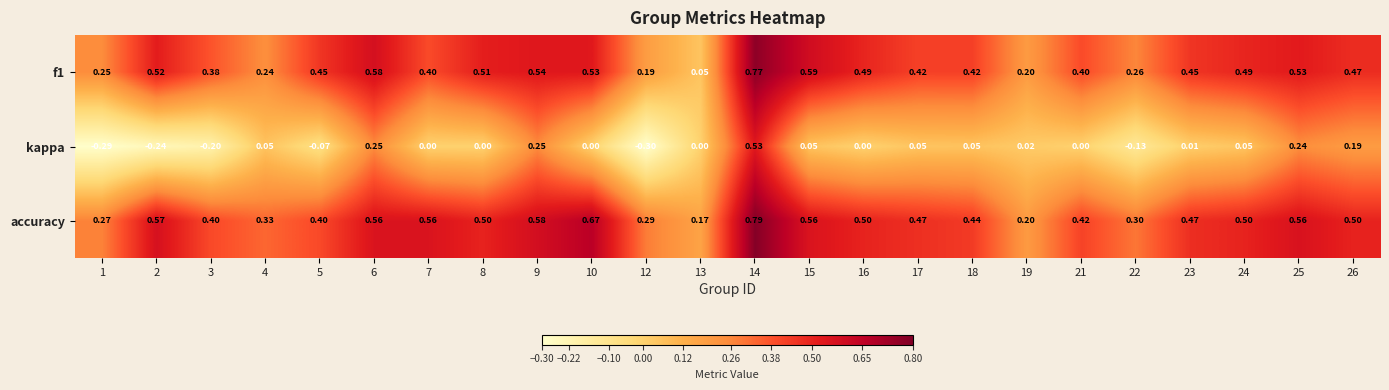

What is the difference between the highest and lowest values at 8?

0.5